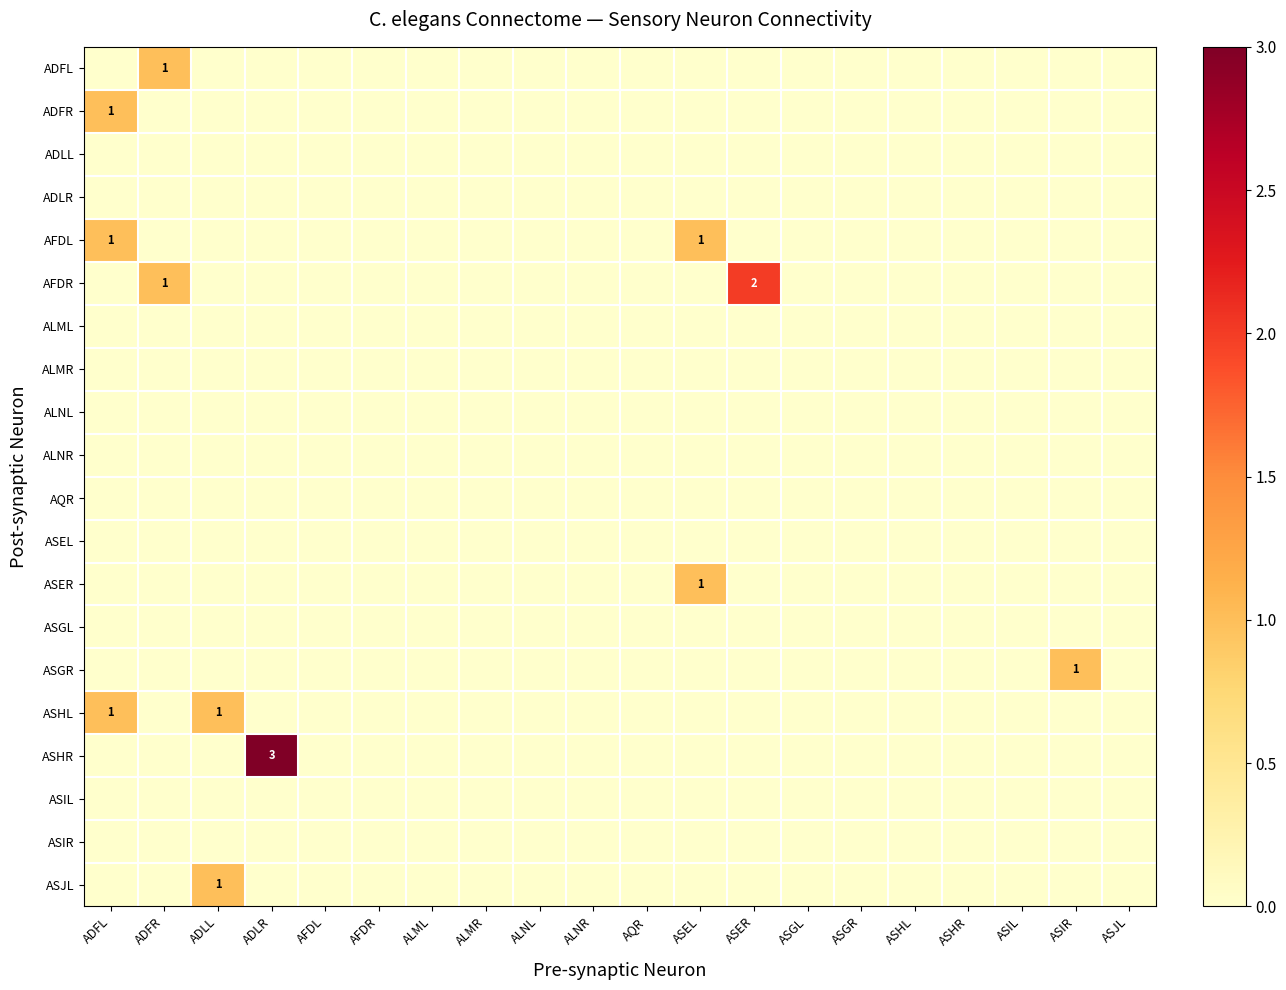

Where is ASGR nearest to the value 0?

ADFL